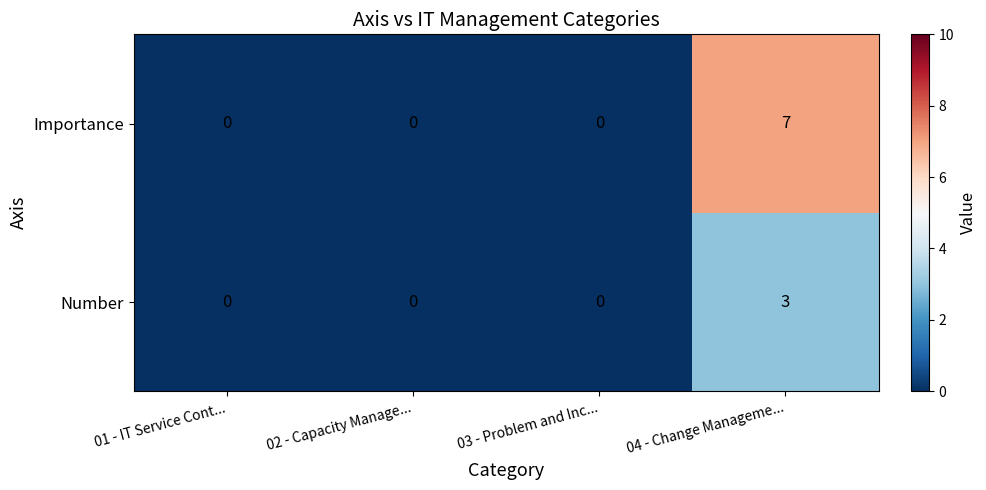

What is the greatest value displayed?

7